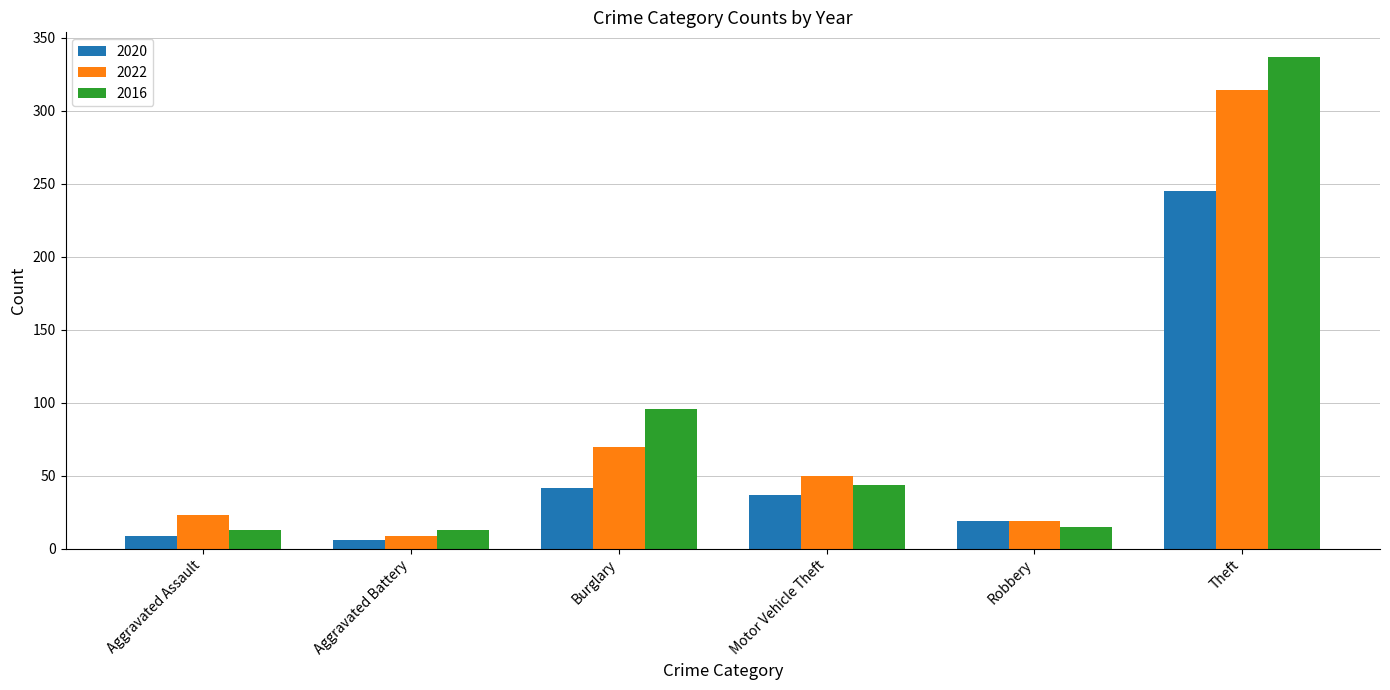

Reading left to right, list all the values displayed in this chart.

2020: Aggravated Assault=9	Aggravated Battery=6	Burglary=42	Motor Vehicle Theft=37	Robbery=19	Theft=245
2022: Aggravated Assault=23	Aggravated Battery=9	Burglary=70	Motor Vehicle Theft=50	Robbery=19	Theft=314
2016: Aggravated Assault=13	Aggravated Battery=13	Burglary=96	Motor Vehicle Theft=44	Robbery=15	Theft=337